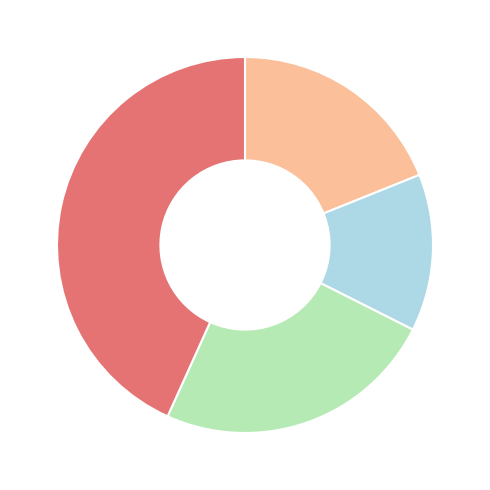

Is there a majority slice in this chart?

No